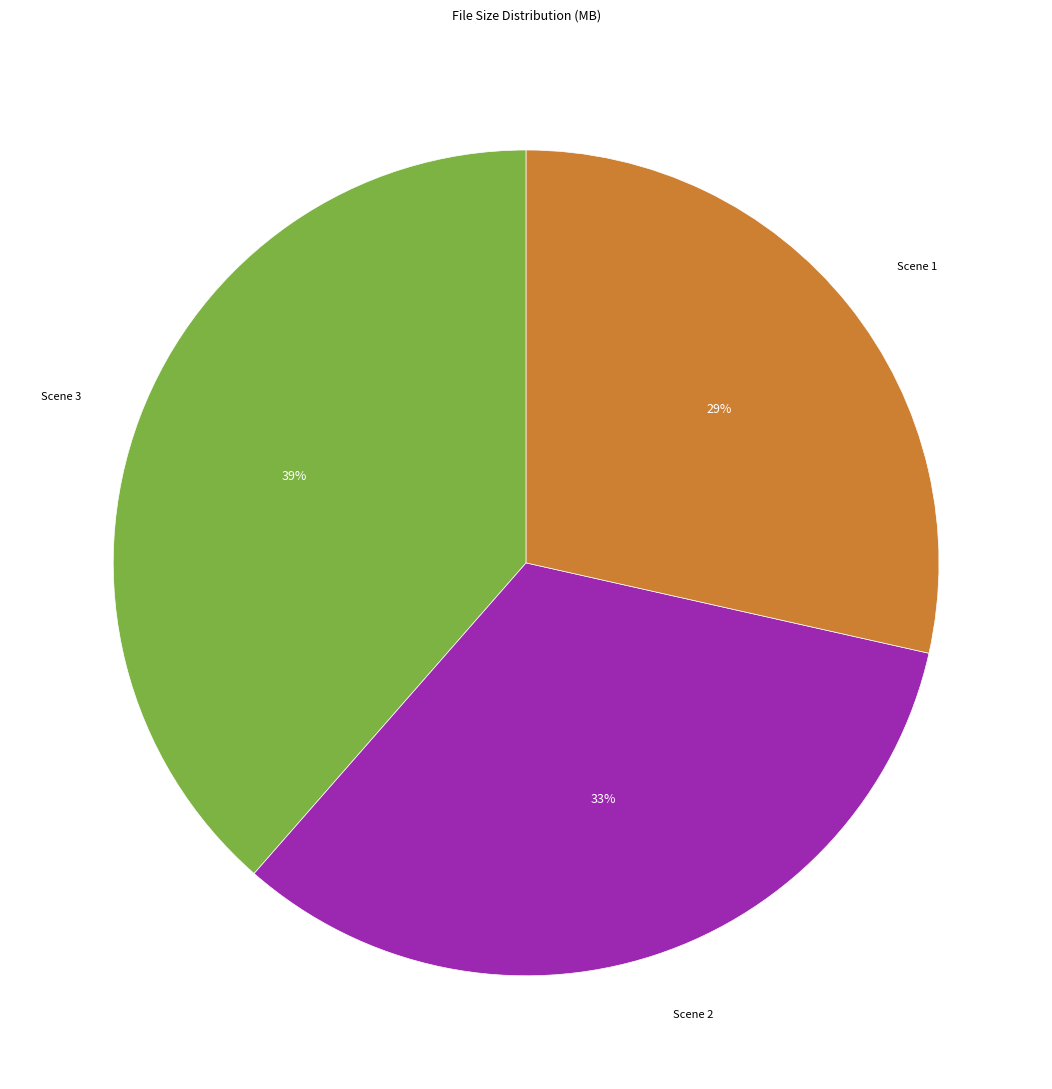

Does any single category account for the majority?

No